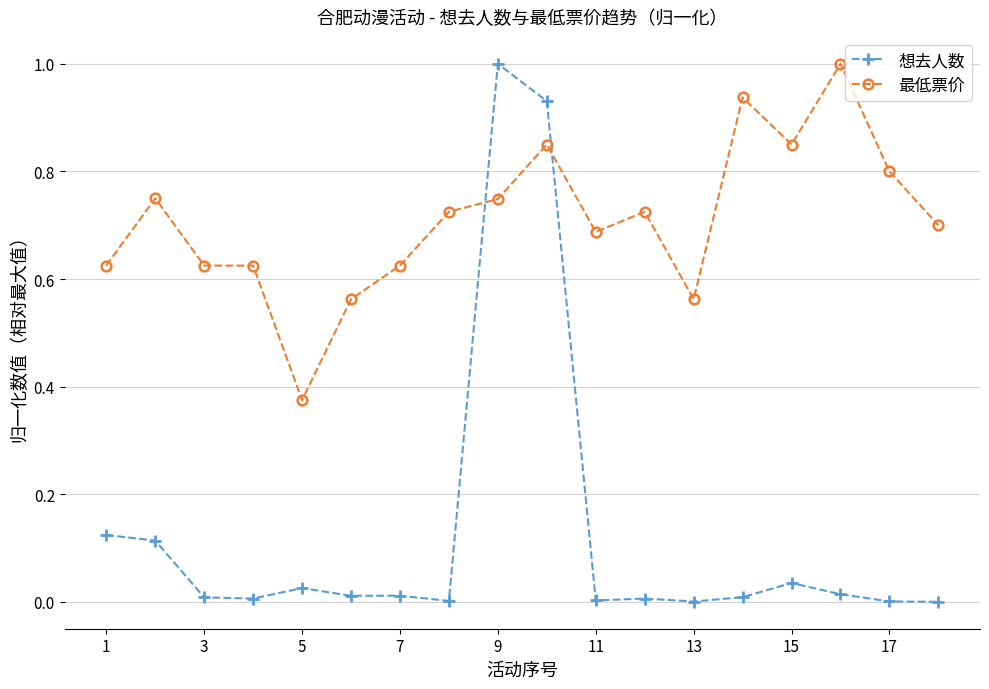

How many categories are shown in the chart?

18